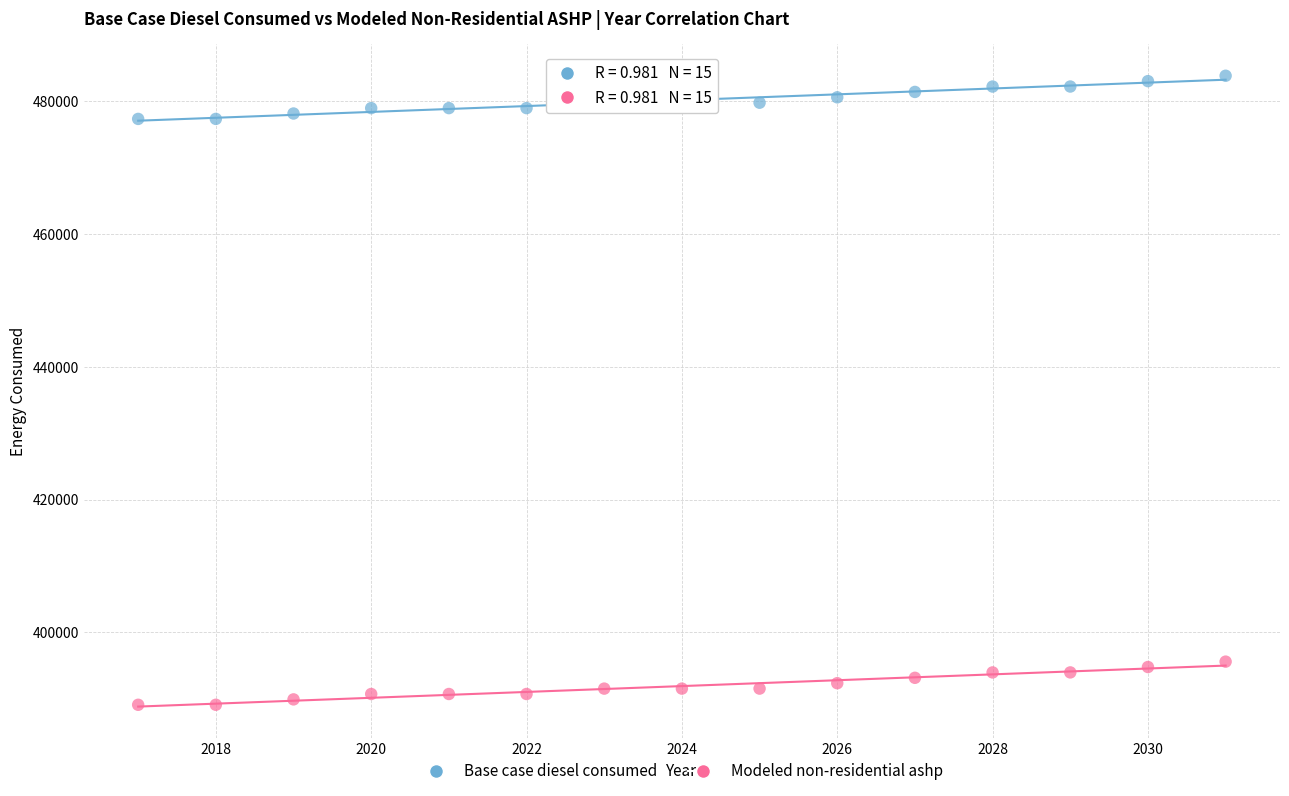

Which series reaches the minimum Y coordinate?

Modeled non-residential ashp